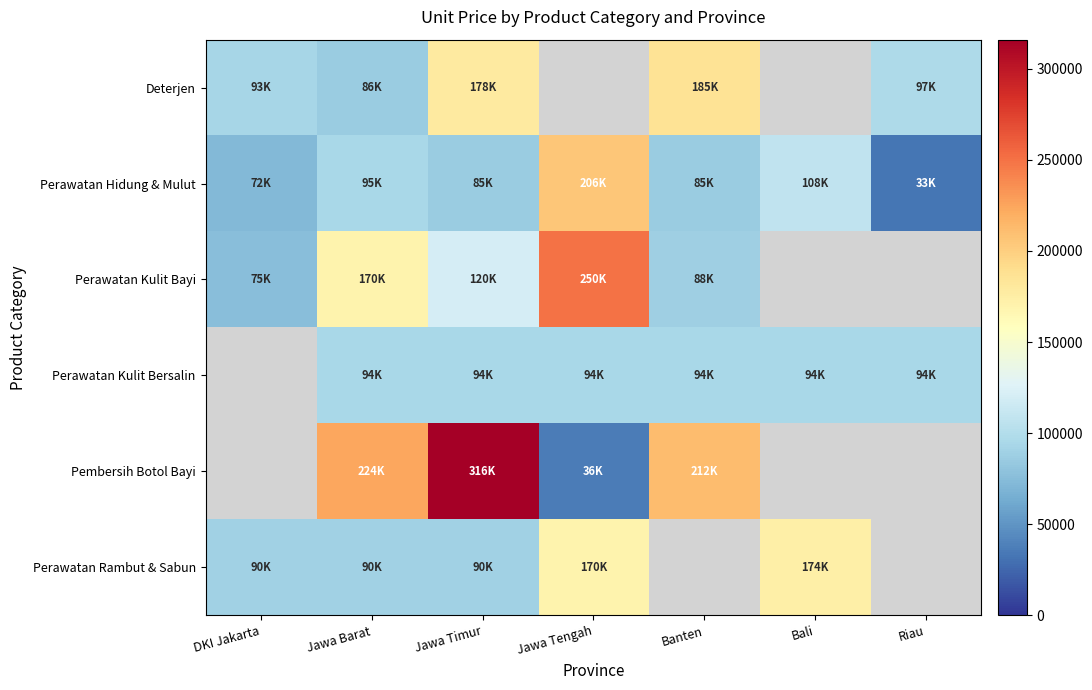

How many data points in Perawatan Kulit Bayi are less than 170000?

3